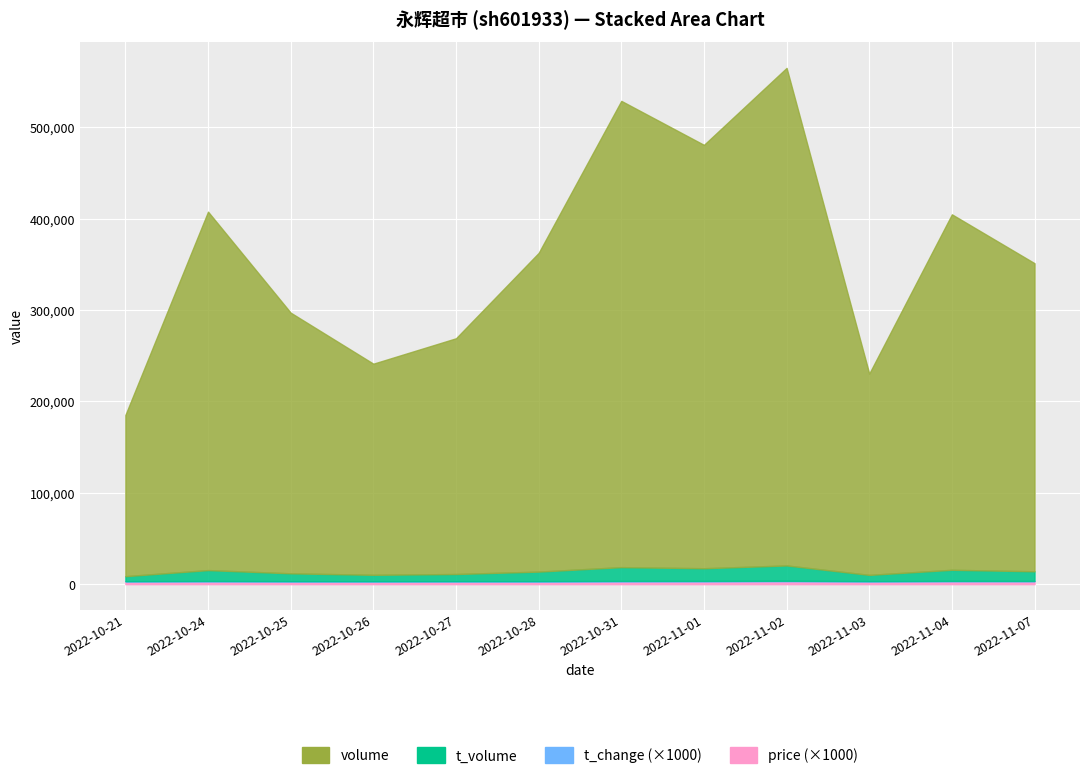

What is the difference between the price values at 2022-11-07 and 2022-11-03?

0.1